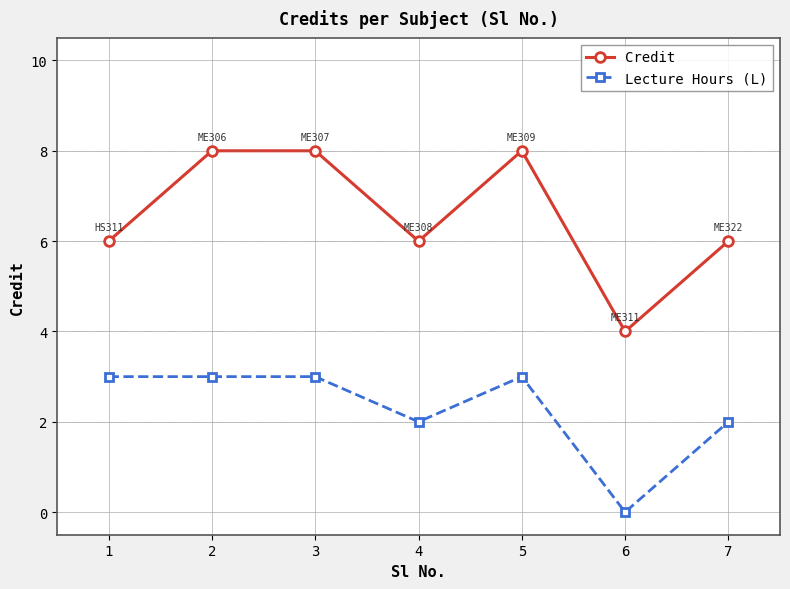

True or false: Credit has more than 0 points higher than both neighbors.

True